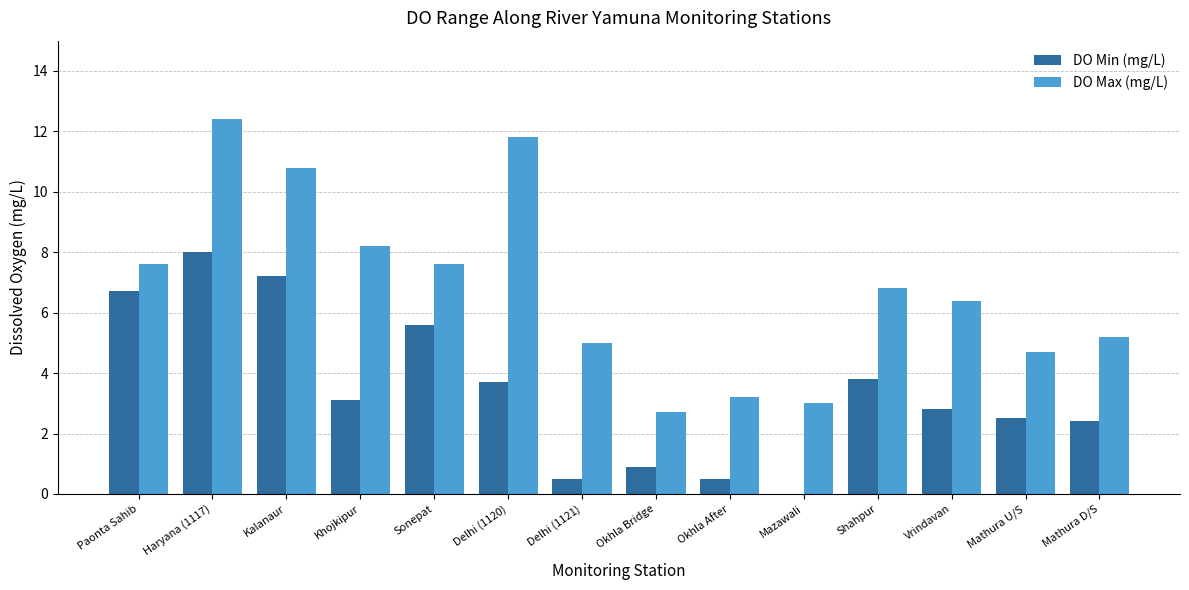

What is the sum of the DO Min (mg/L) values at Kalanaur and Paonta Sahib?

13.9